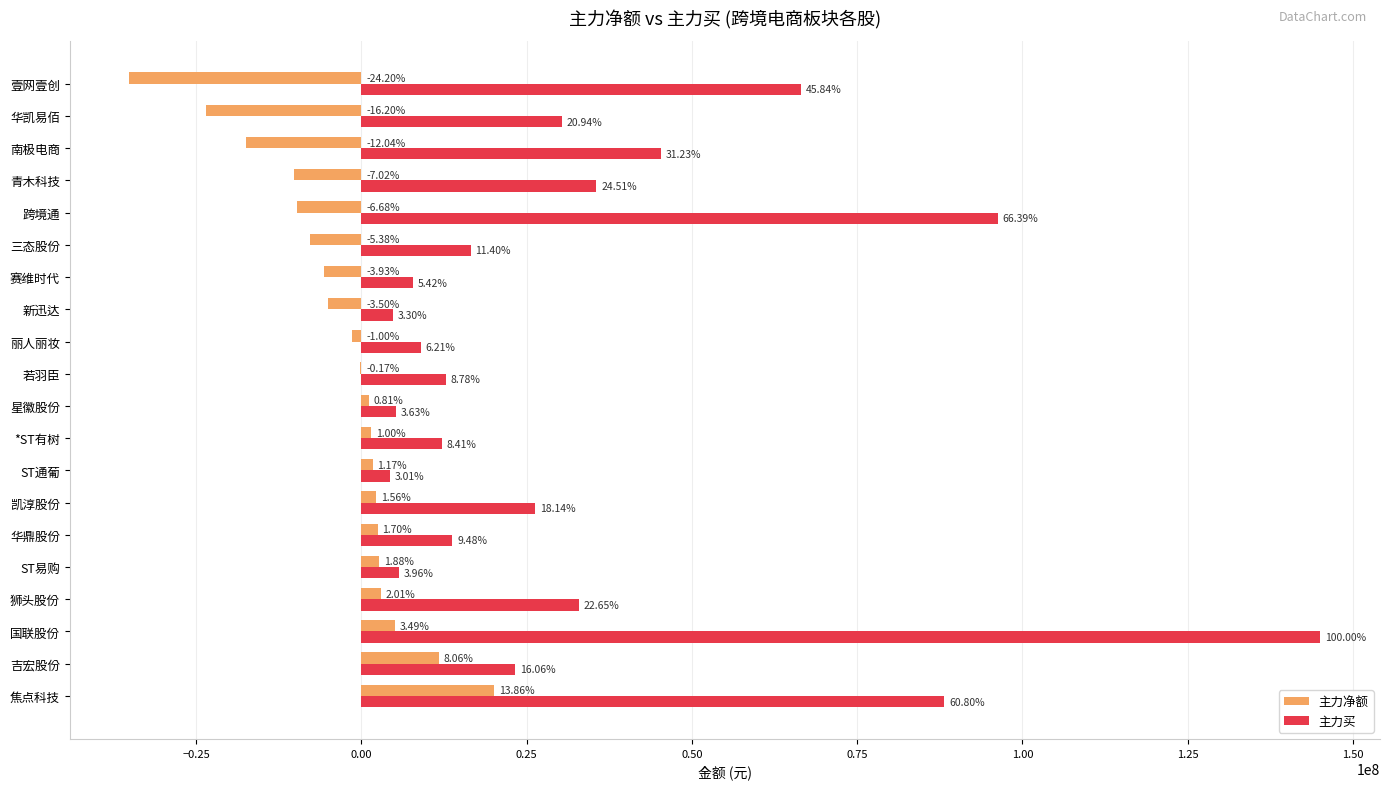

What are all the series names shown in the legend?

主力净额, 主力买